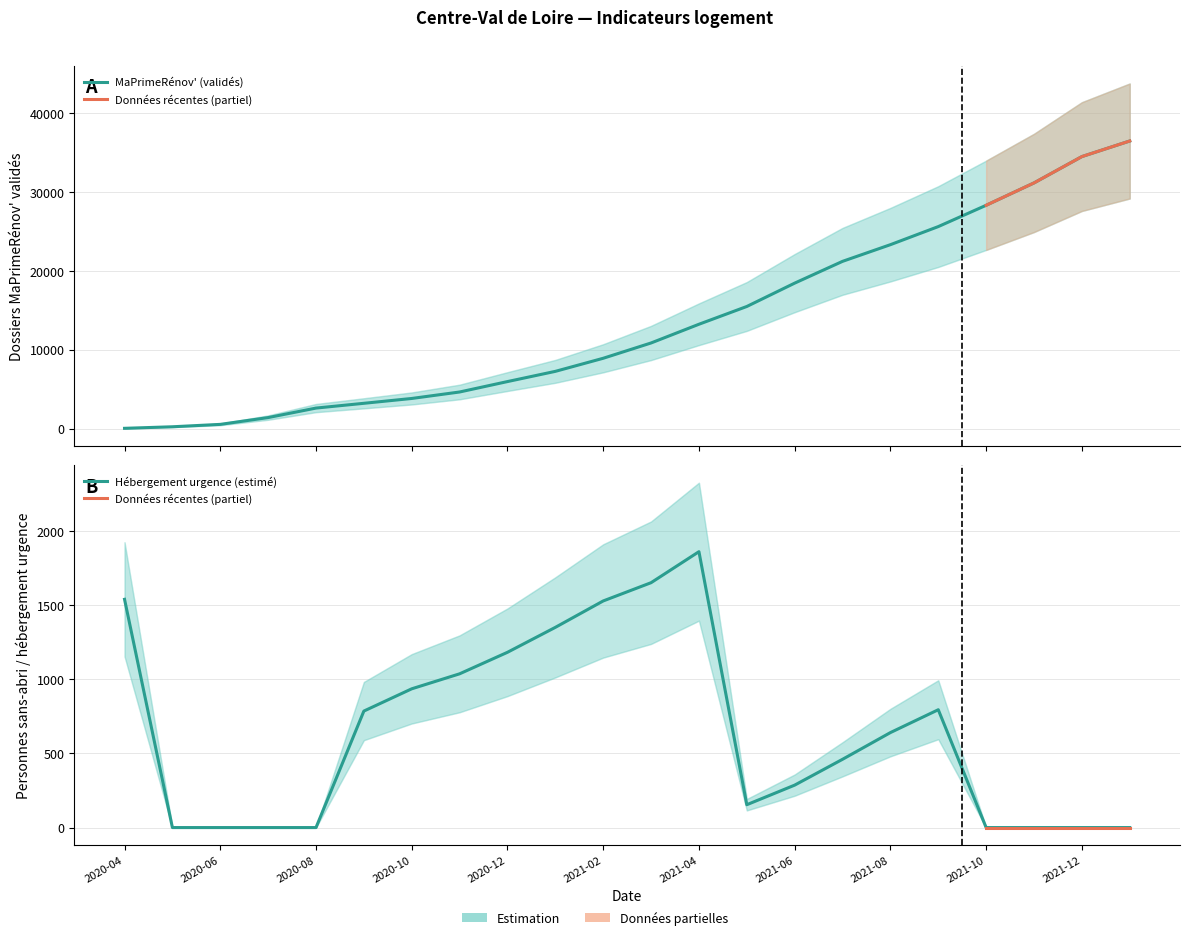

Is it true that MaPrimeRénov' equals 25618 at 2021-09?

True